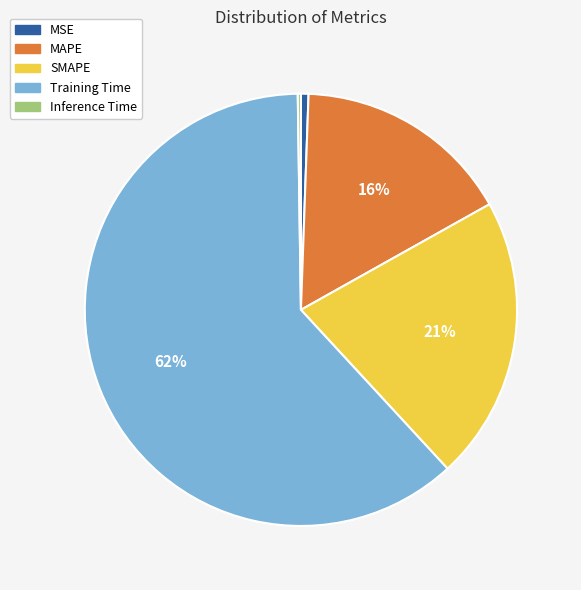

Between MAPE and SMAPE, which is larger?

SMAPE